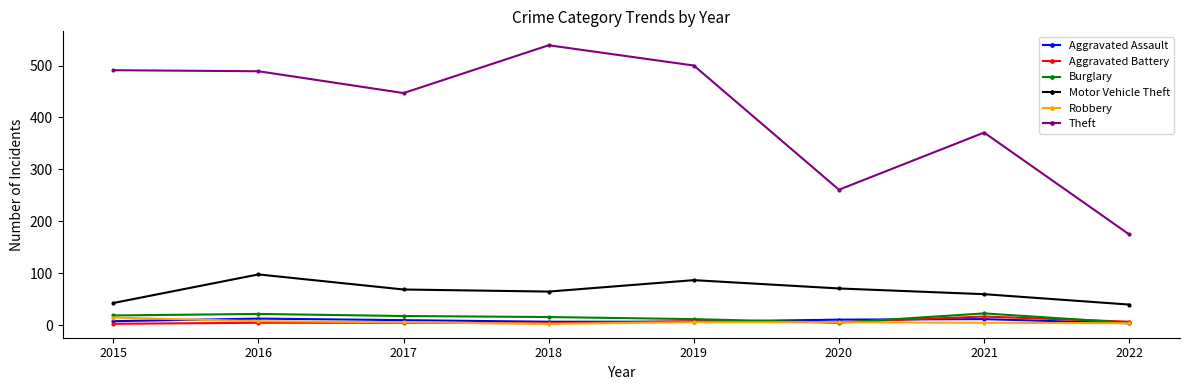

What is the highest value of the Aggravated Assault series?

13